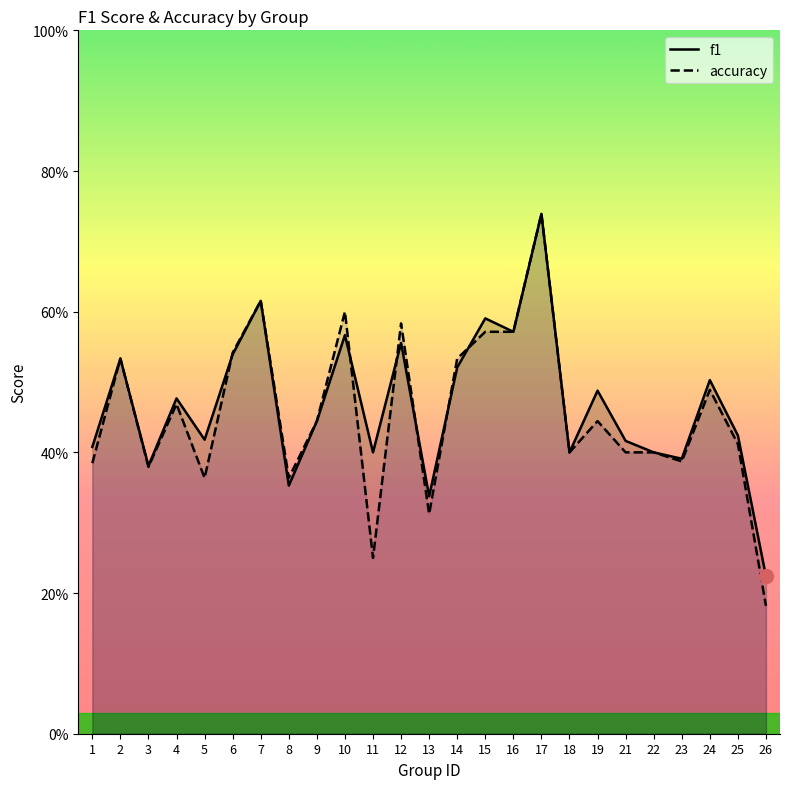

What is the minimum value for accuracy?

0.2